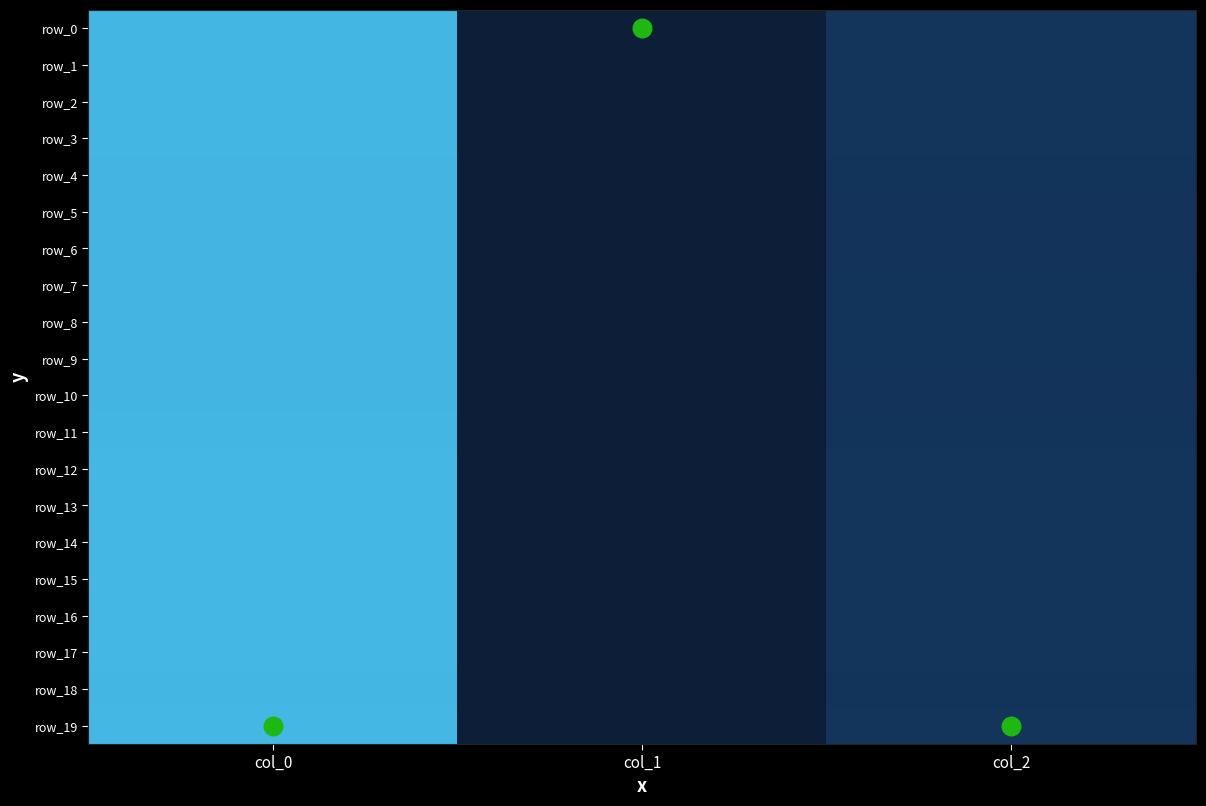

At how many categories does at least one series exceed 0?

2